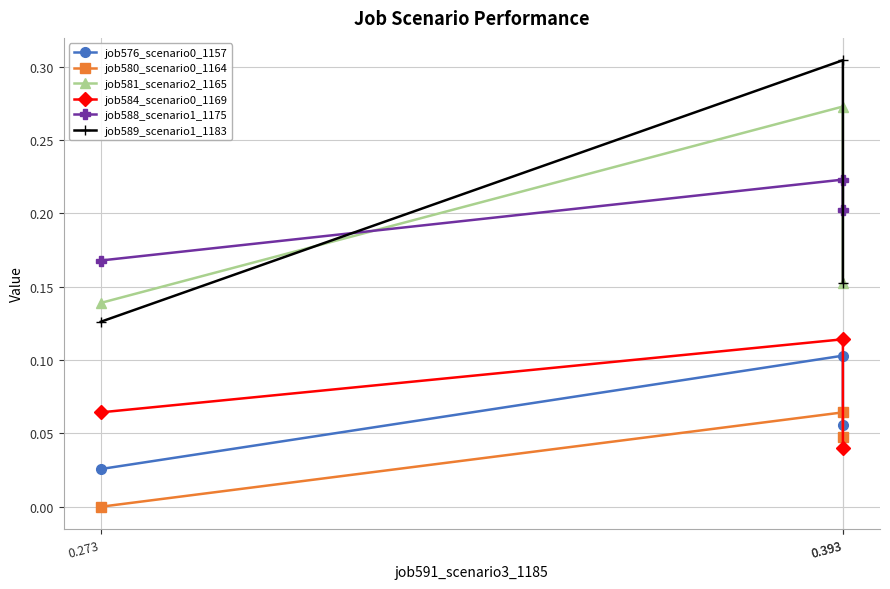

What is the value of the job588_scenario1_1175 point at the 2nd from the left?

0.2